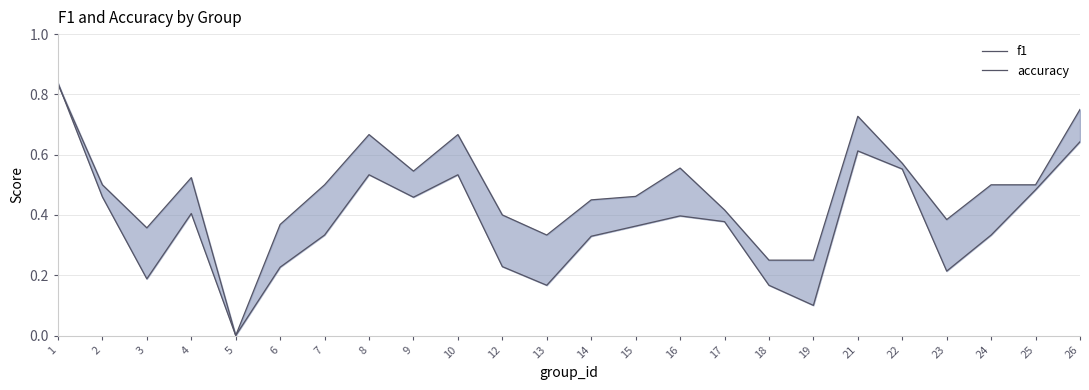

True or false: f1 has a value of 0.2 at 6.

True